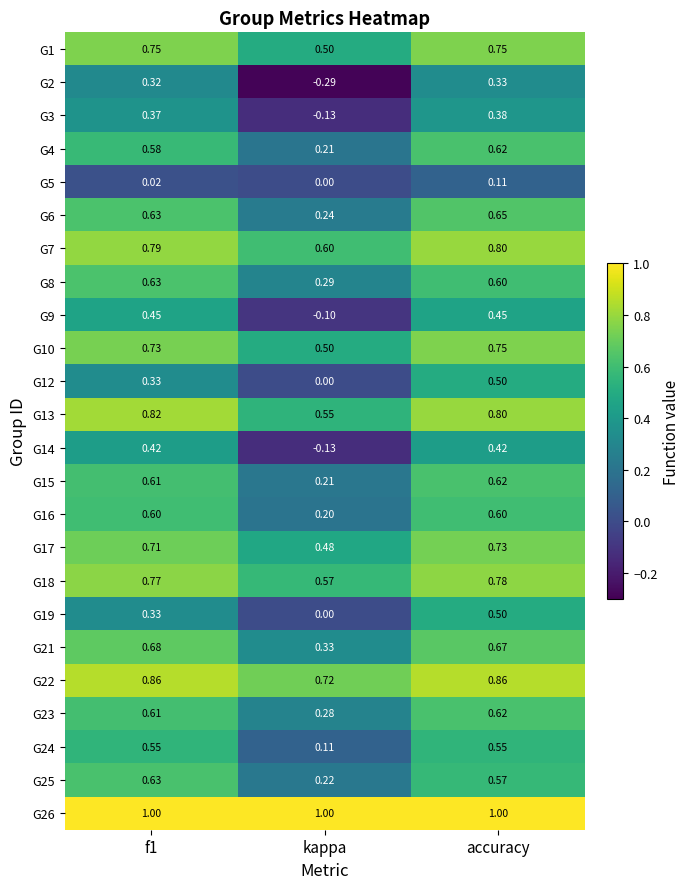

At which label is G7 closest to 0?

kappa